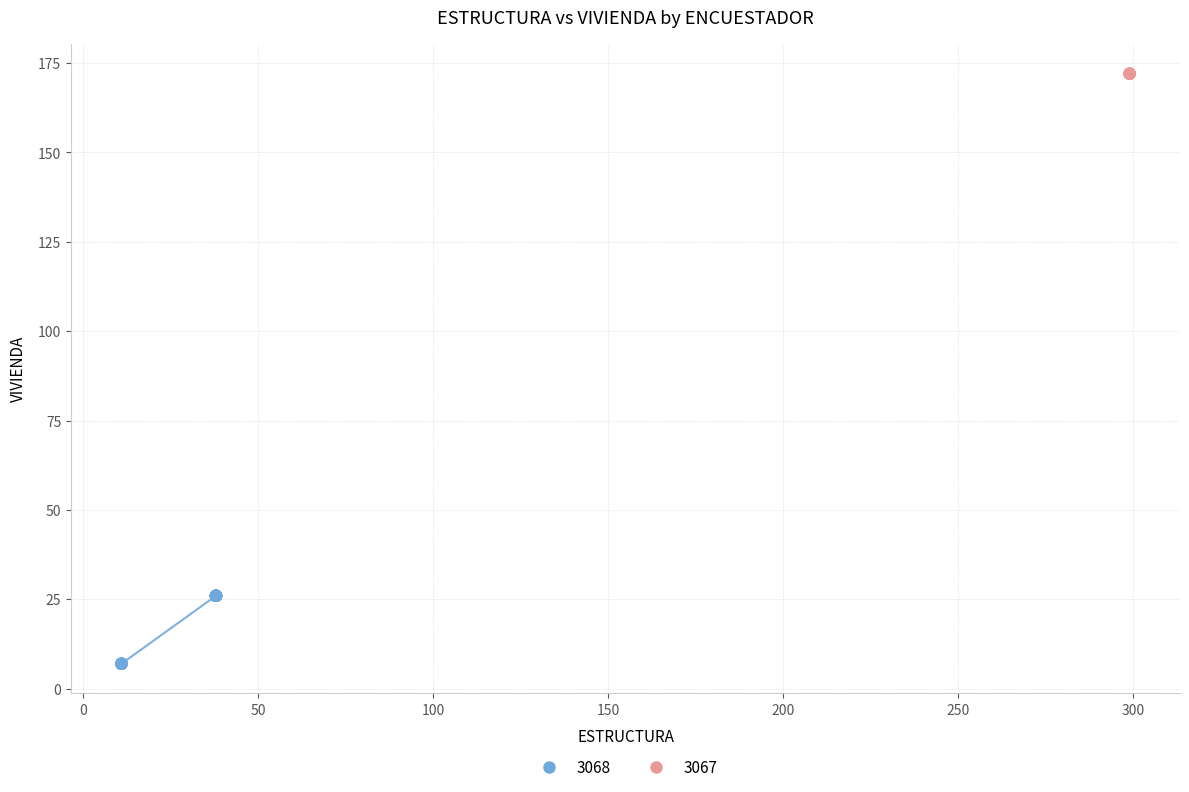

Which series reaches the minimum Y coordinate?

3068